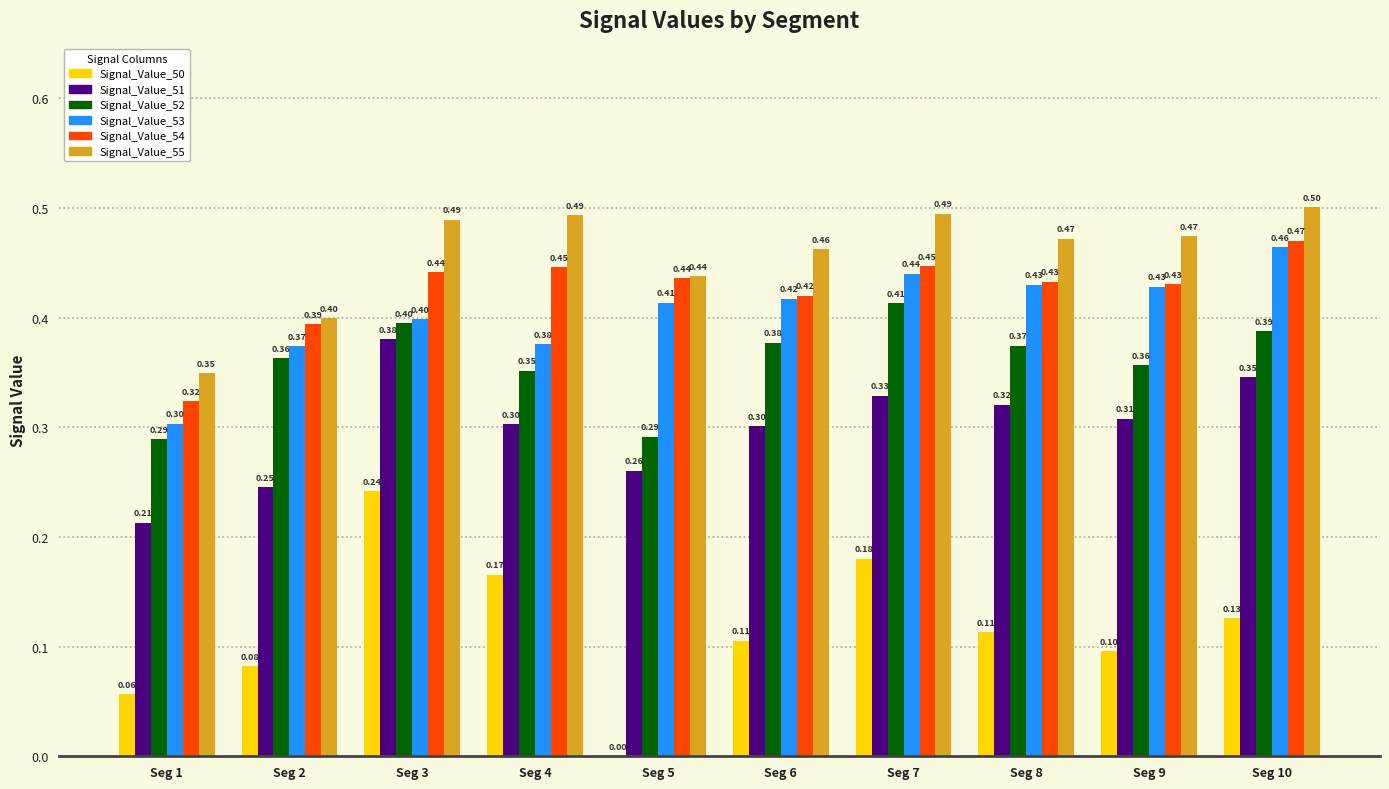

True or false: Signal_Value_55 has a value of 0.8 at Seg 4.

False